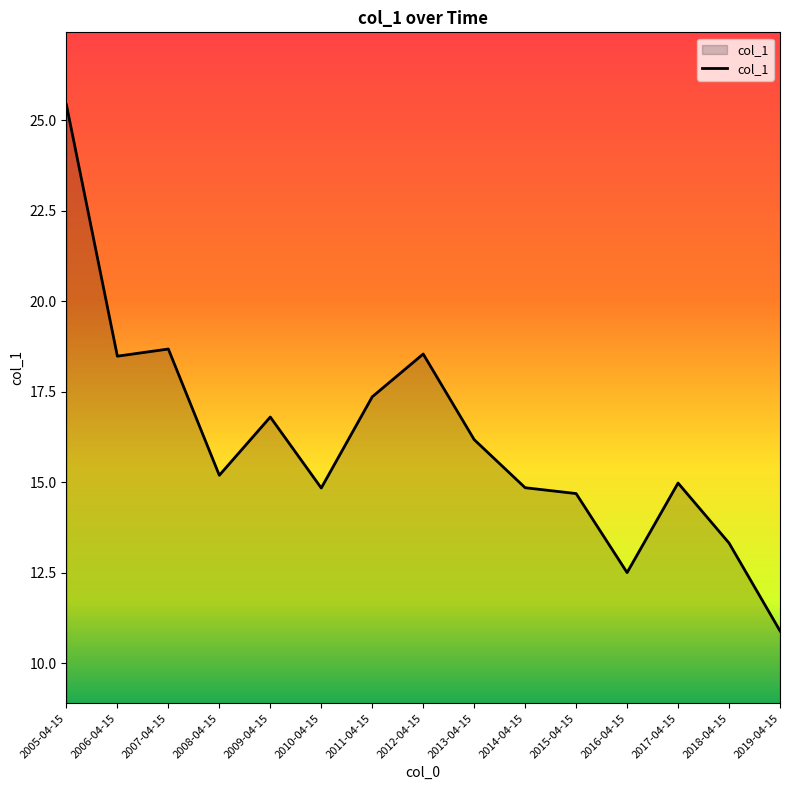

The chart shows a value of 22.5 at 2017-04-15. True or false?

False